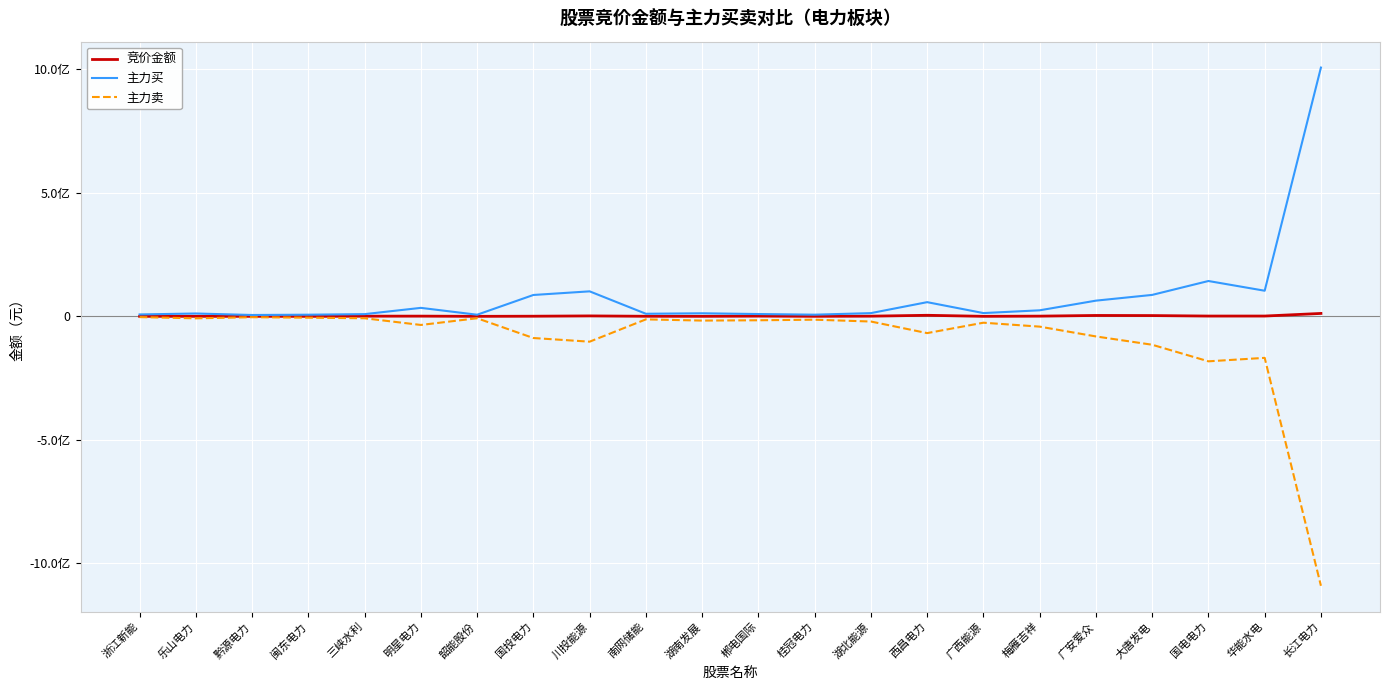

What is the sum of all 主力买 values?

1820045293